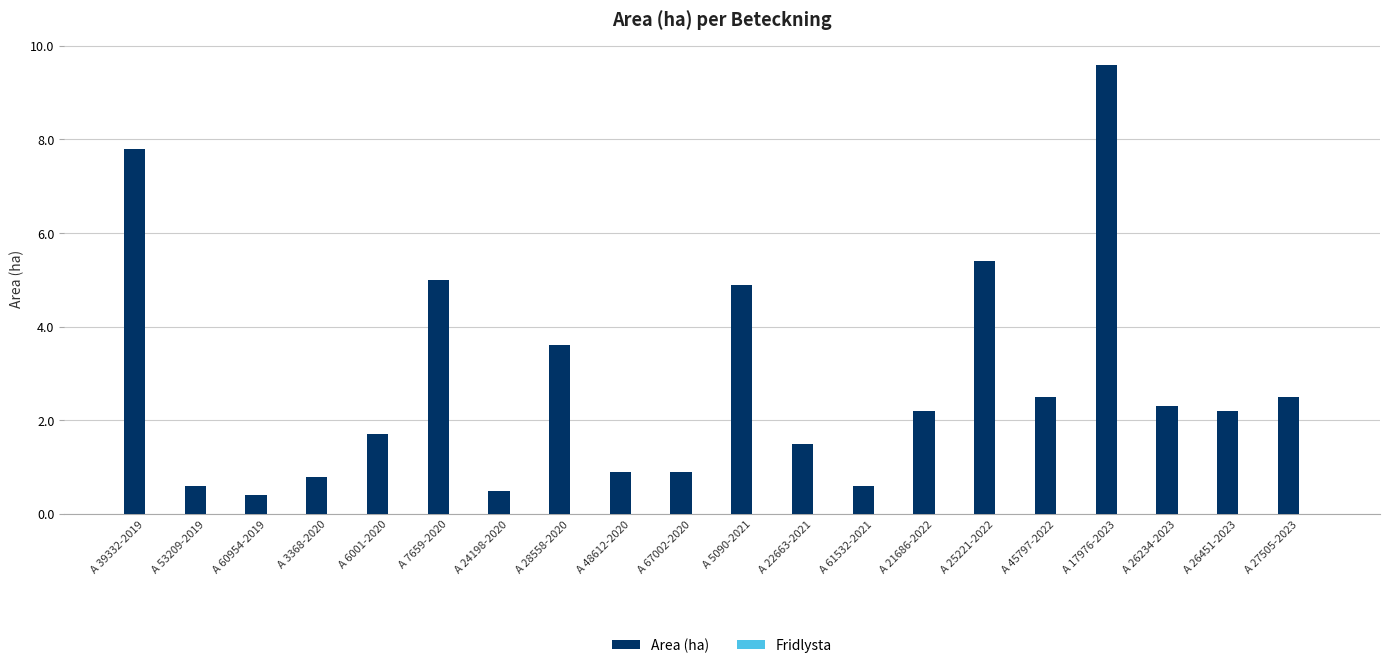

What is the maximum value shown in the chart?

9.6